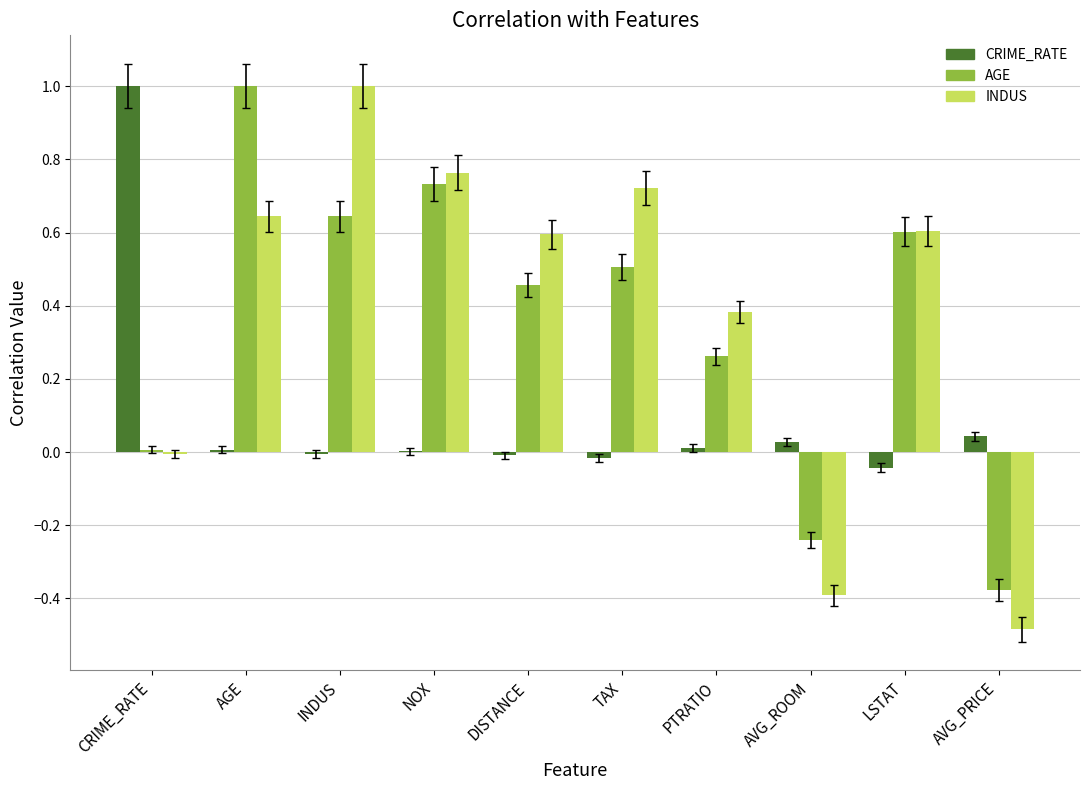

Is the value of INDUS at AVG_PRICE greater than the value of CRIME_RATE at INDUS?

No